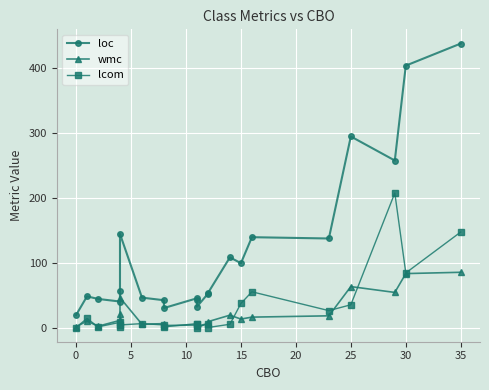

Between 12 and 21, which series saw the biggest shift?

loc